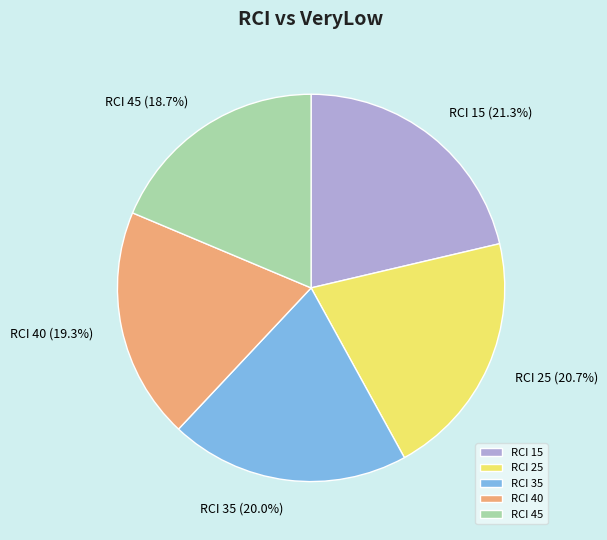

Is there a majority slice in this chart?

No